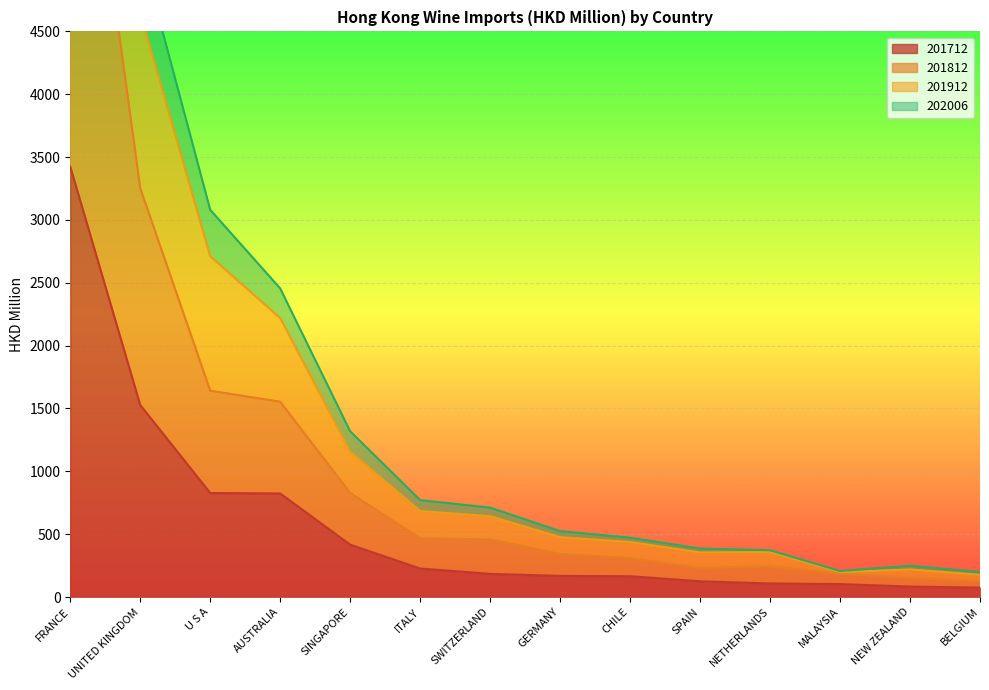

Which category has the highest value across all series?

FRANCE